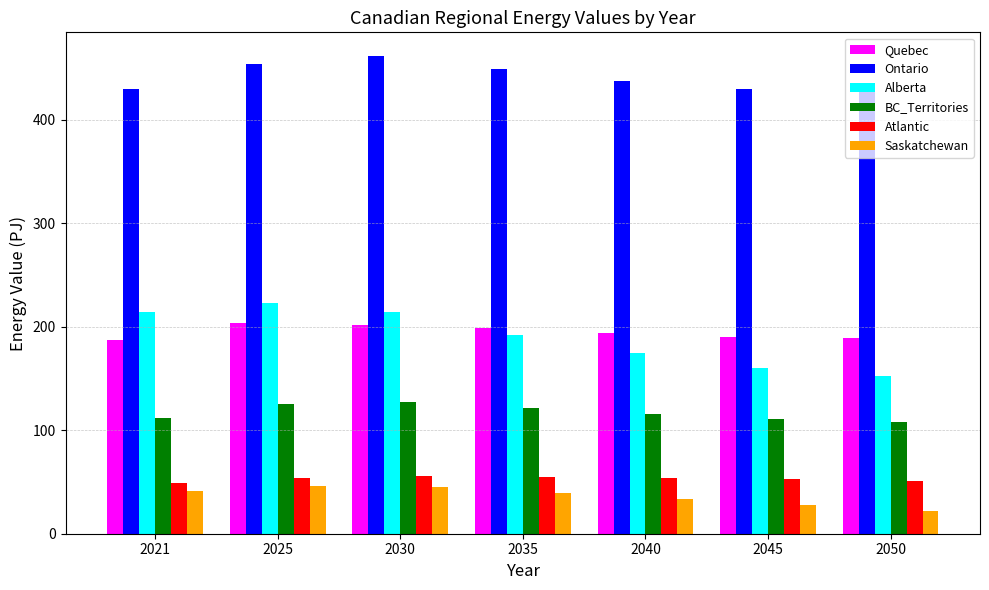

What is the difference between the maximum and minimum values in the Atlantic series?

6.8